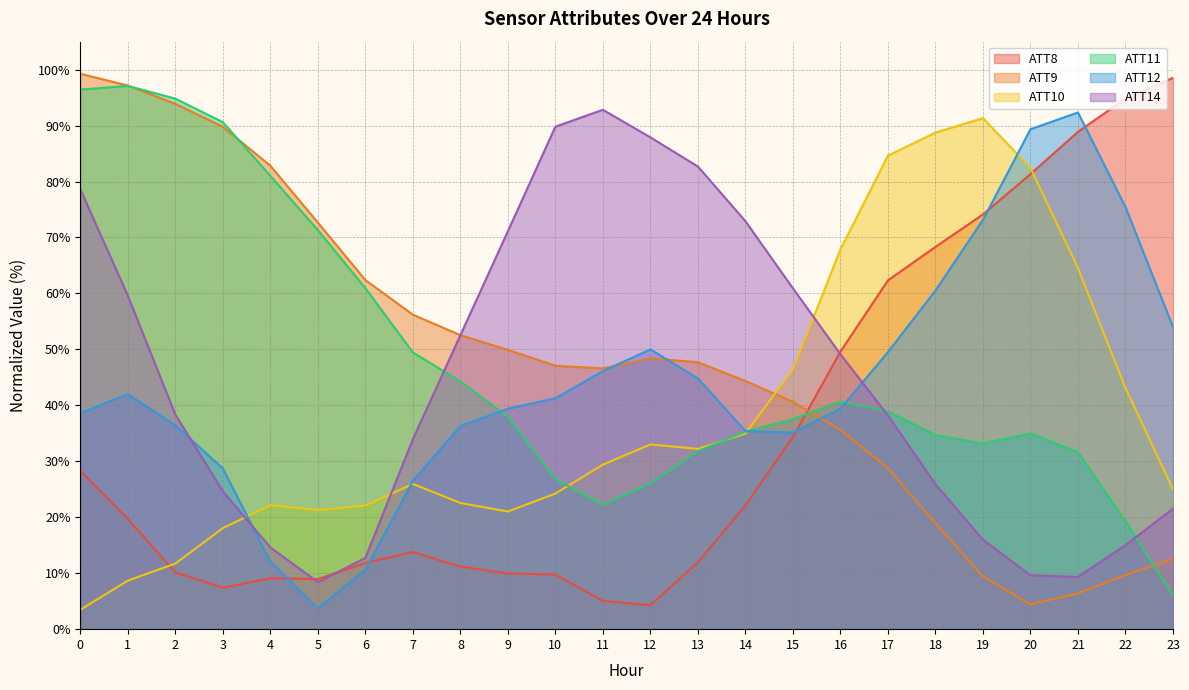

Rank the categories by ATT8 value from highest to lowest.

23, 22, 21, 20, 19, 18, 17, 16, 15, 0, 14, 1, 7, 13, 6, 8, 2, 9, 10, 4, 5, 3, 11, 12